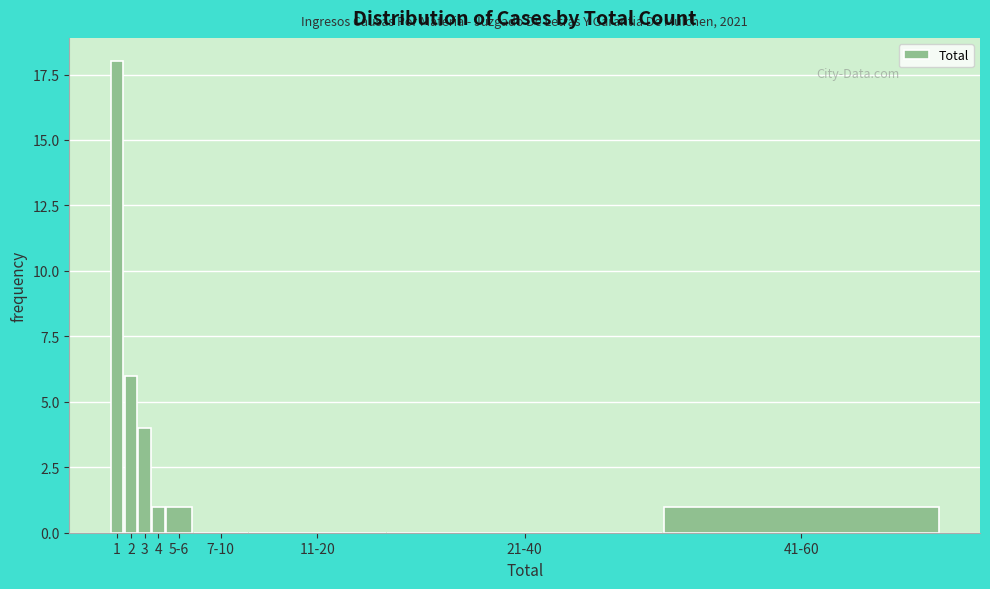

Reading left to right, transcribe all the data shown in this chart.

1=18	2=6	3=4	4=1	5-6=1	7-10=0	11-20=0	21-40=0	41-60=1